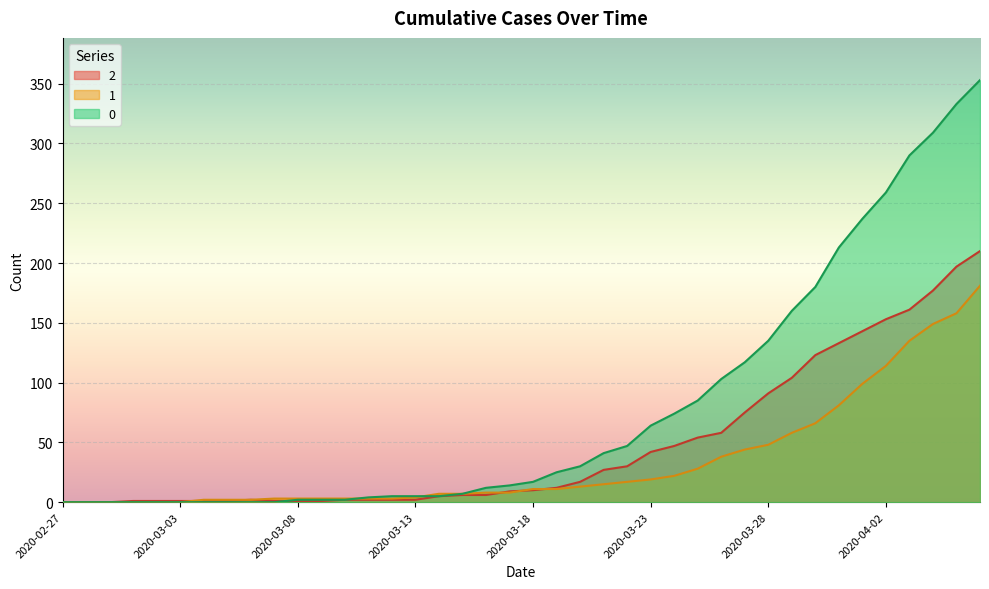

What is the spread (max minus min) of values at 2020-03-13?

3